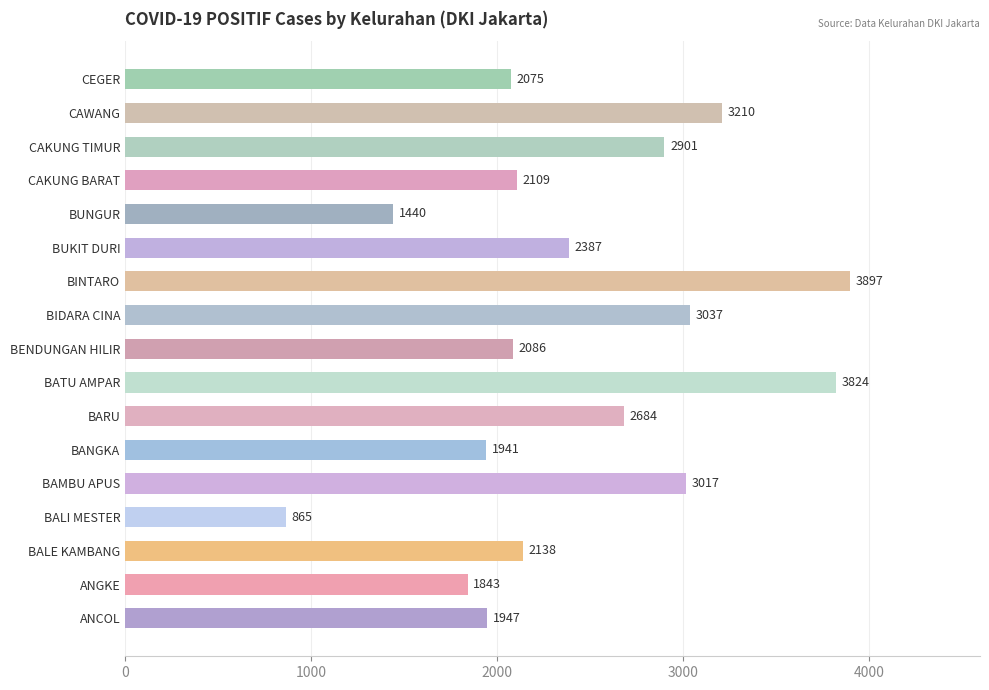

Rank the categories by value from highest to lowest.

BINTARO, BATU AMPAR, CAWANG, BIDARA CINA, BAMBU APUS, CAKUNG TIMUR, BARU, BUKIT DURI, BALE KAMBANG, CAKUNG BARAT, BENDUNGAN HILIR, CEGER, ANCOL, BANGKA, ANGKE, BUNGUR, BALI MESTER